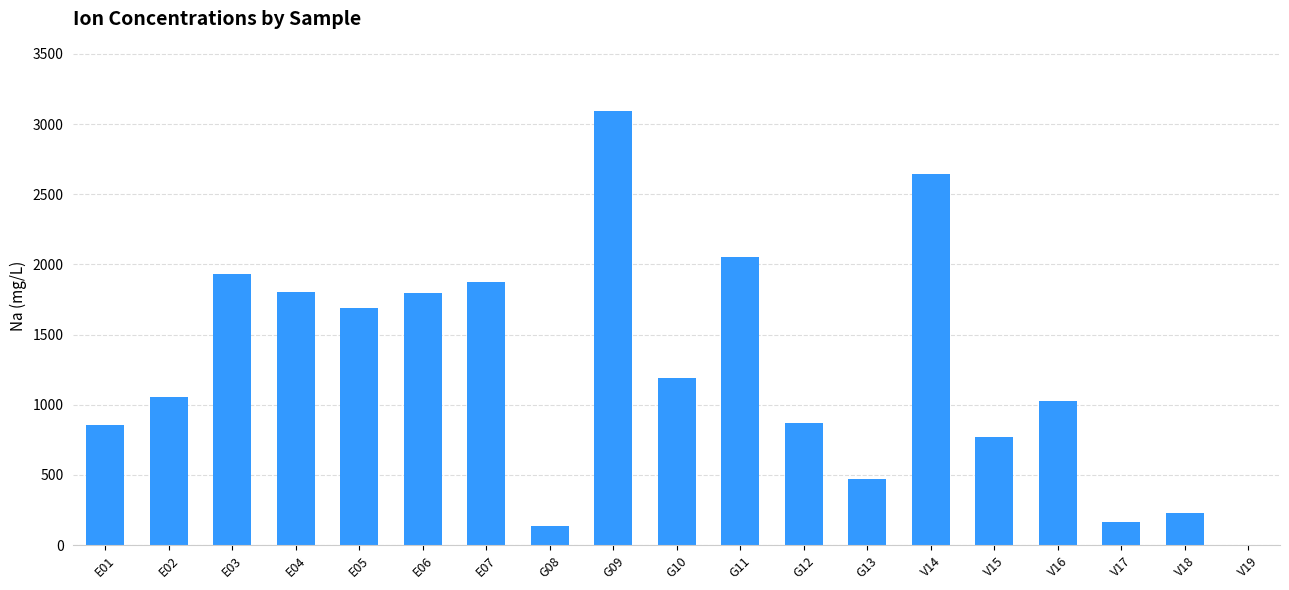

Is it true that the value at V19 is 0.0?

True